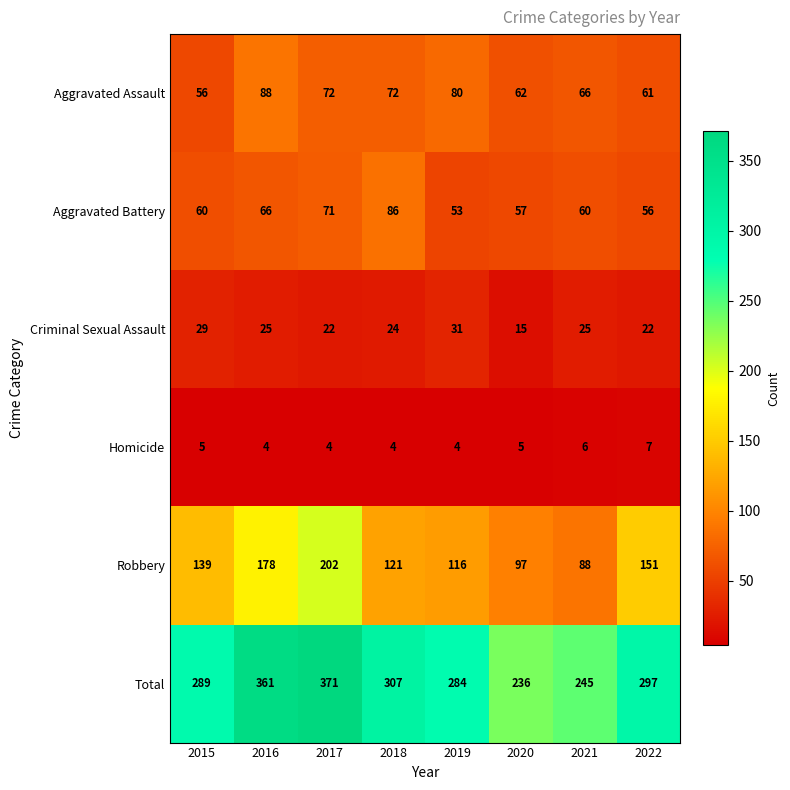

How many data points does each series have?

8